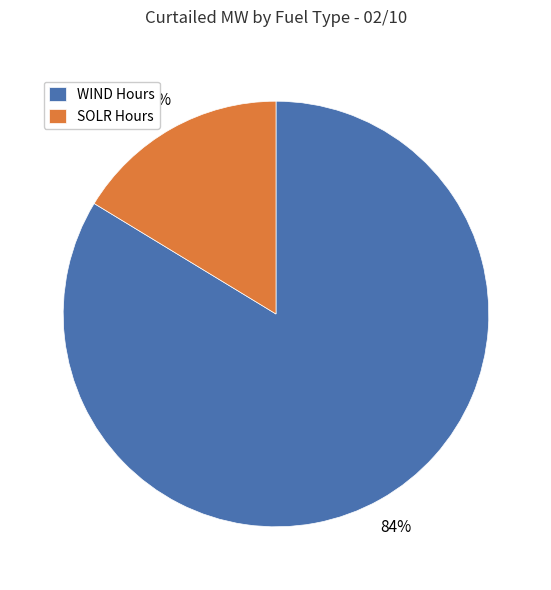

True or false: WIND Hours accounts for 72% of the total.

False